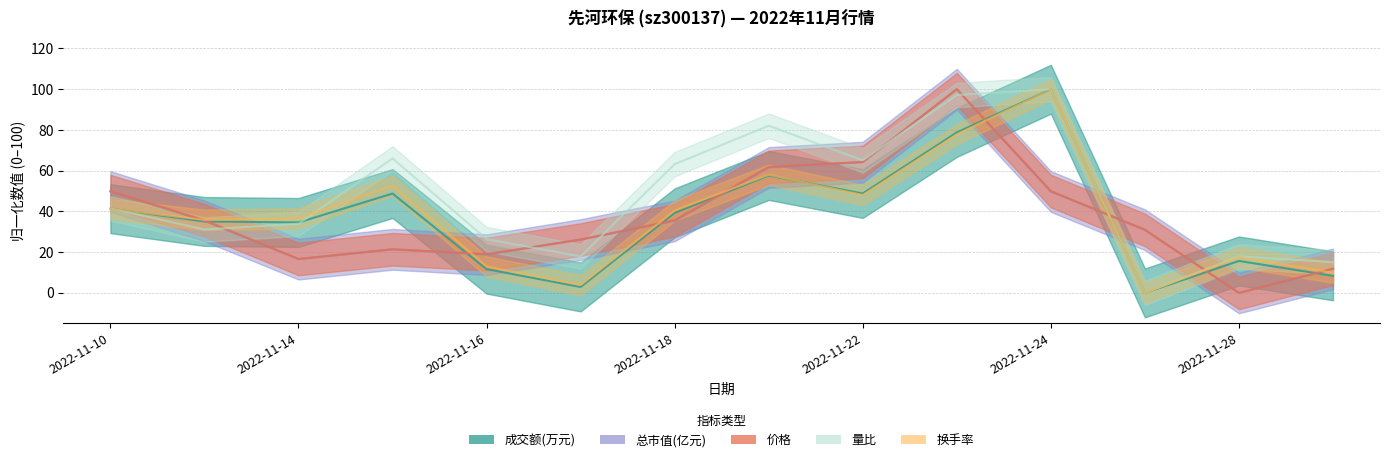

Which category has the lowest value across all series?

2022-11-25